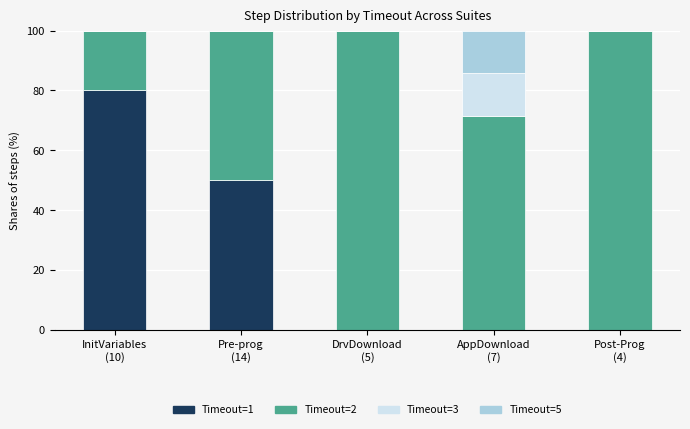

What is the sum of the Timeout=1 values at Pre-prog
(14) and DrvDownload
(5)?

50.0